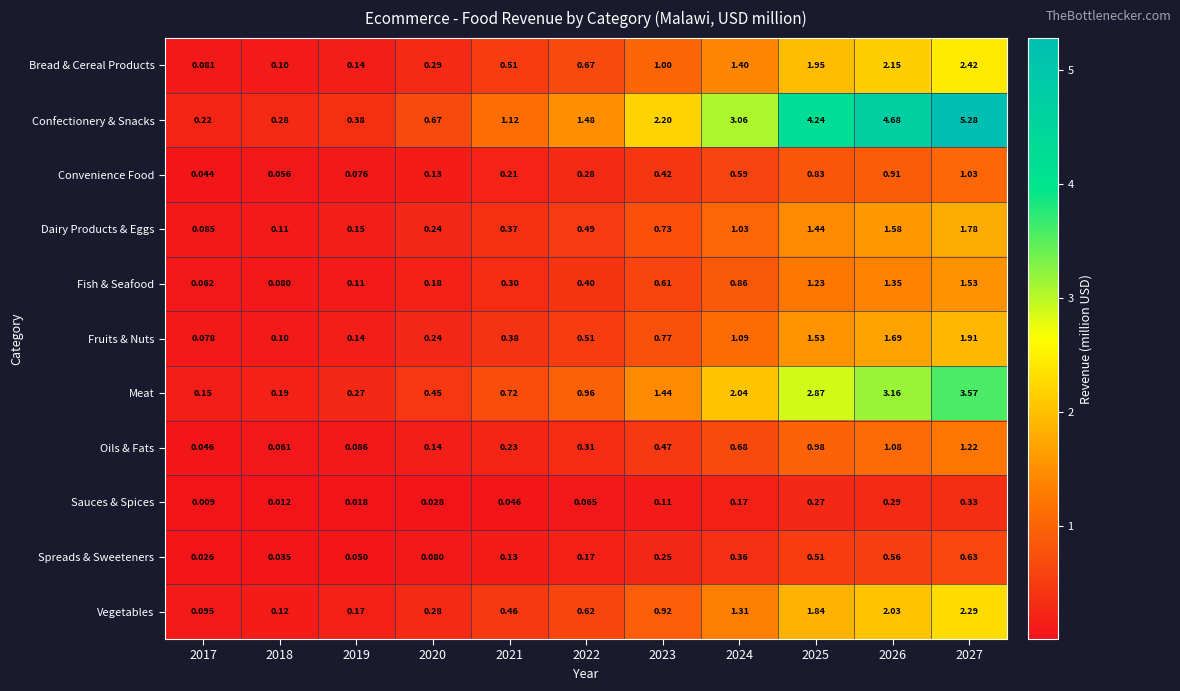

Which series has the largest range (max minus min)?

Confectionery & Snacks